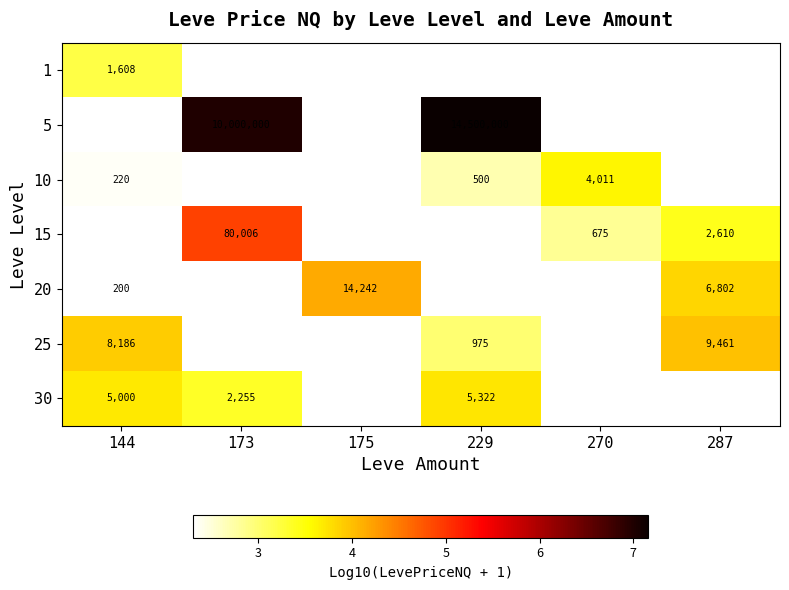

Which has a higher value, 144 or 173?

173